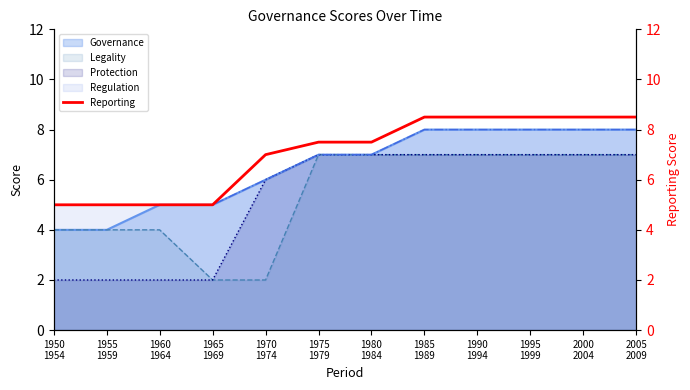

Between 2005
2009 and 1980
1984, which is larger?

2005
2009